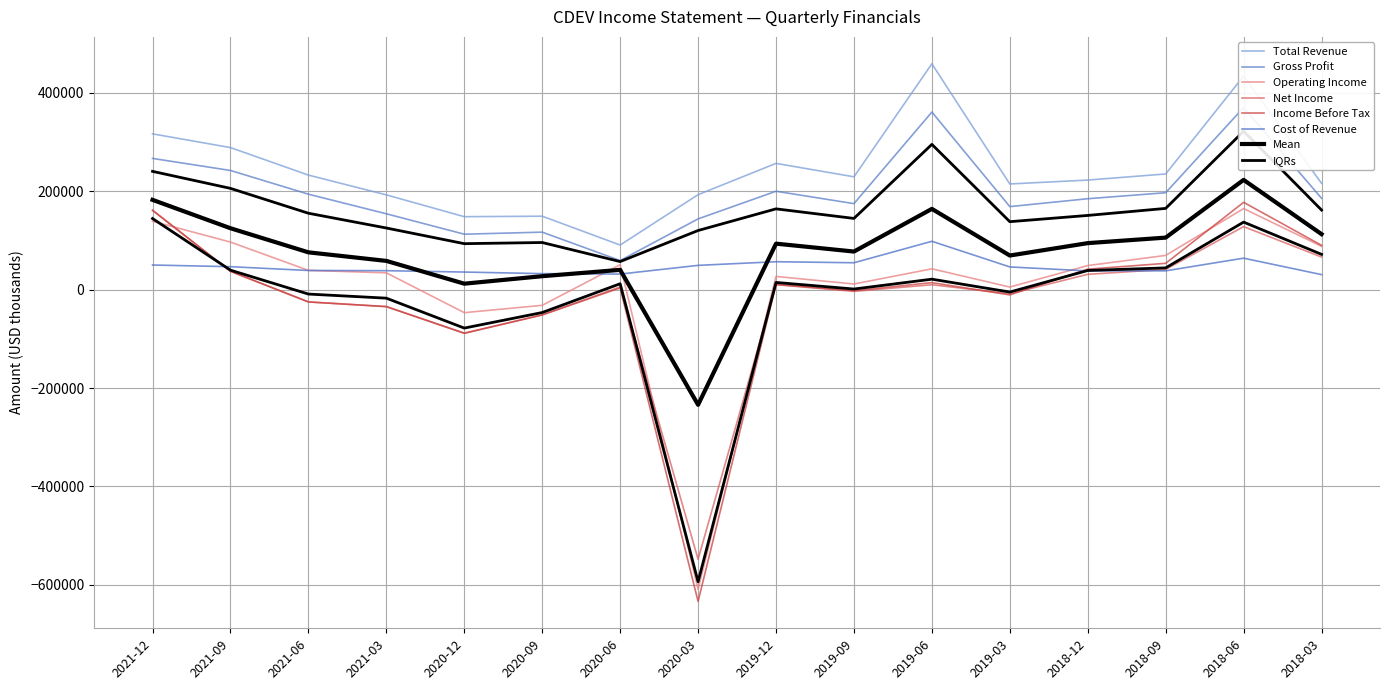

Between 2021-06 and 2019-06, which is larger?

2019-06